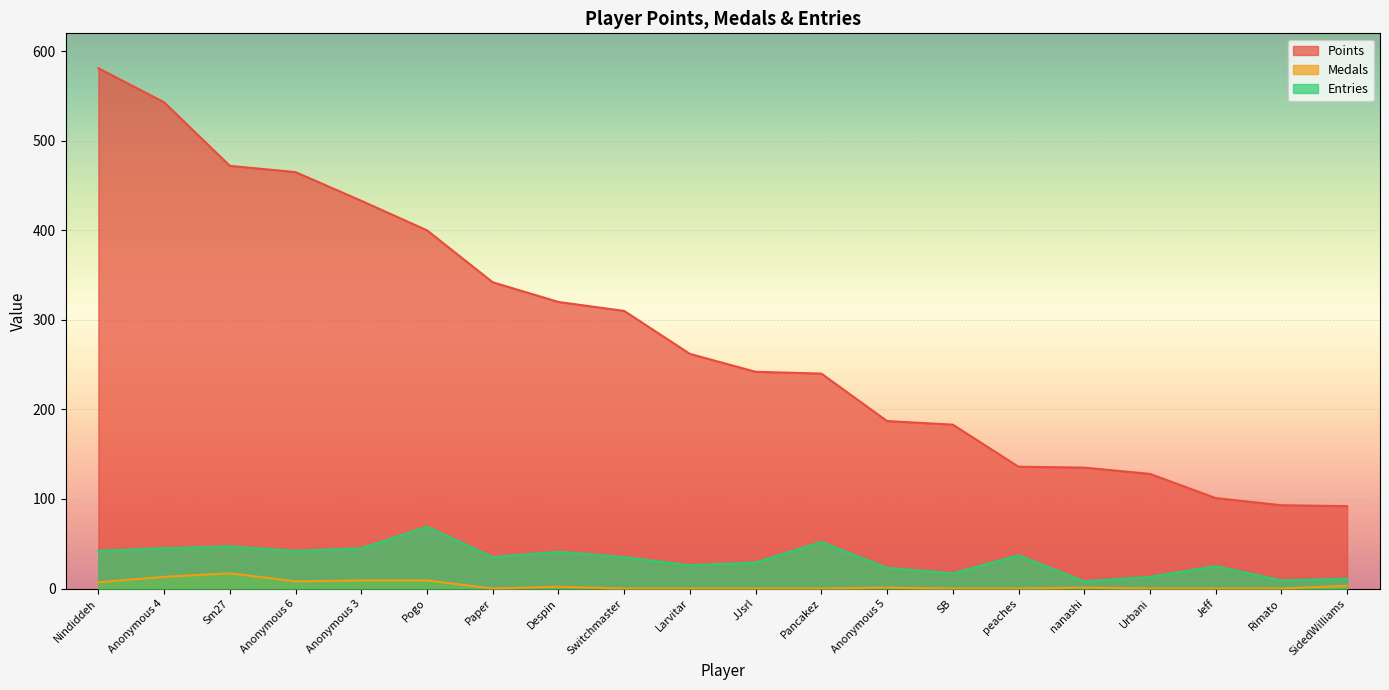

True or false: Points has more than 0 interior local peaks.

False